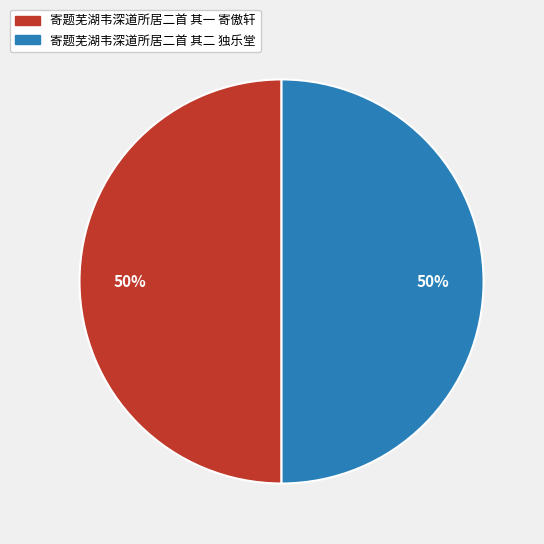

How many segments does this pie chart have?

2